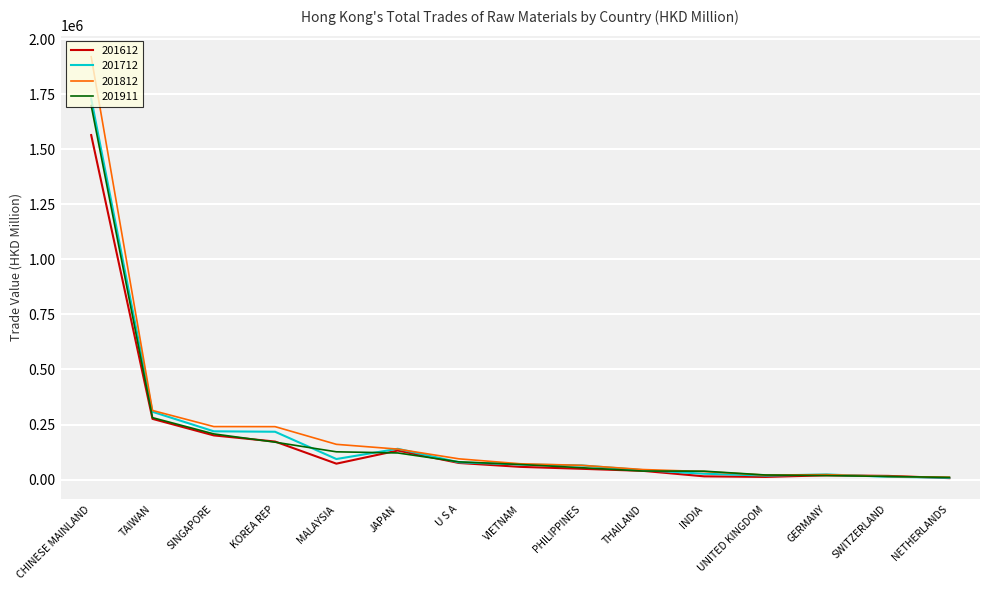

Which series has the largest range (max minus min)?

201812